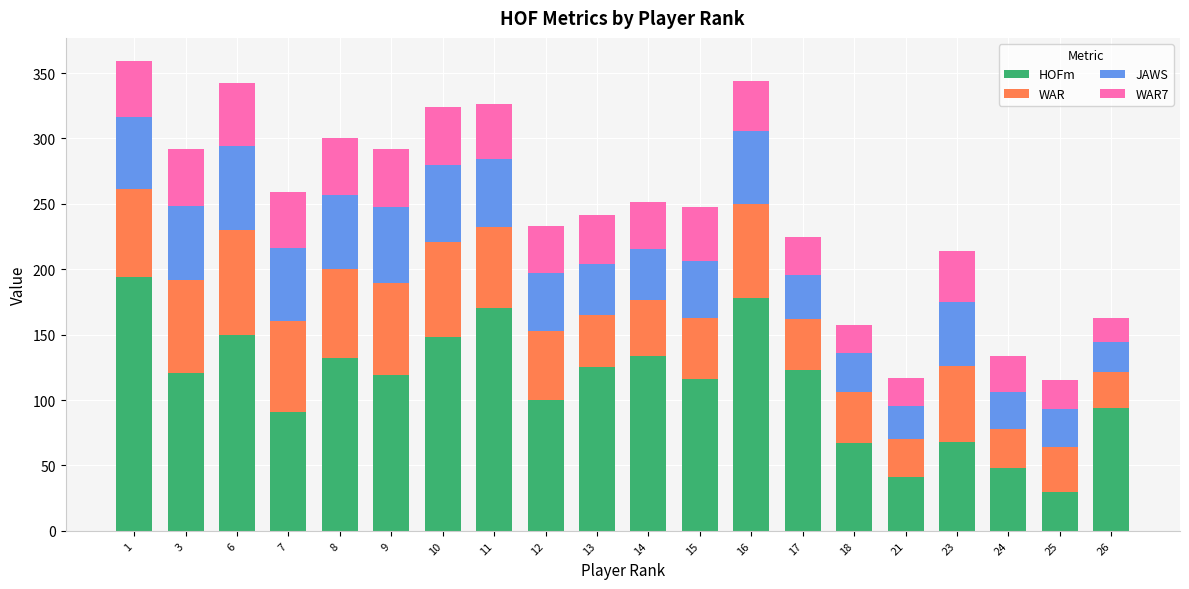

What is the average value of the HOFm series?

112.5